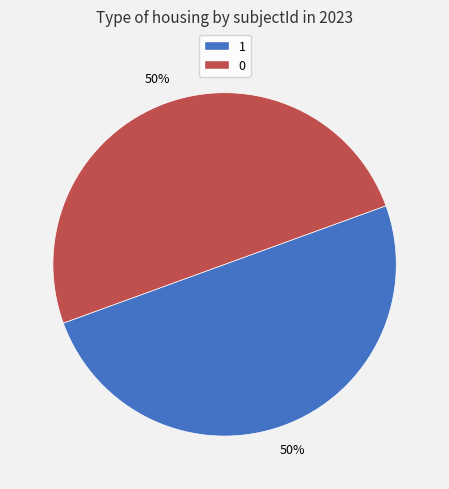

Count the number of slices in the pie.

2